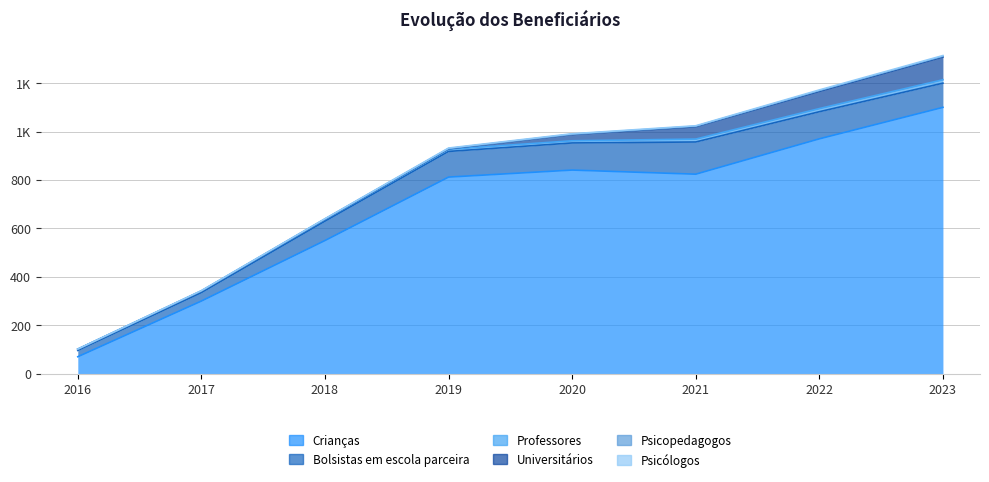

What is the value of the Crianças point at the 5th from the left?

841